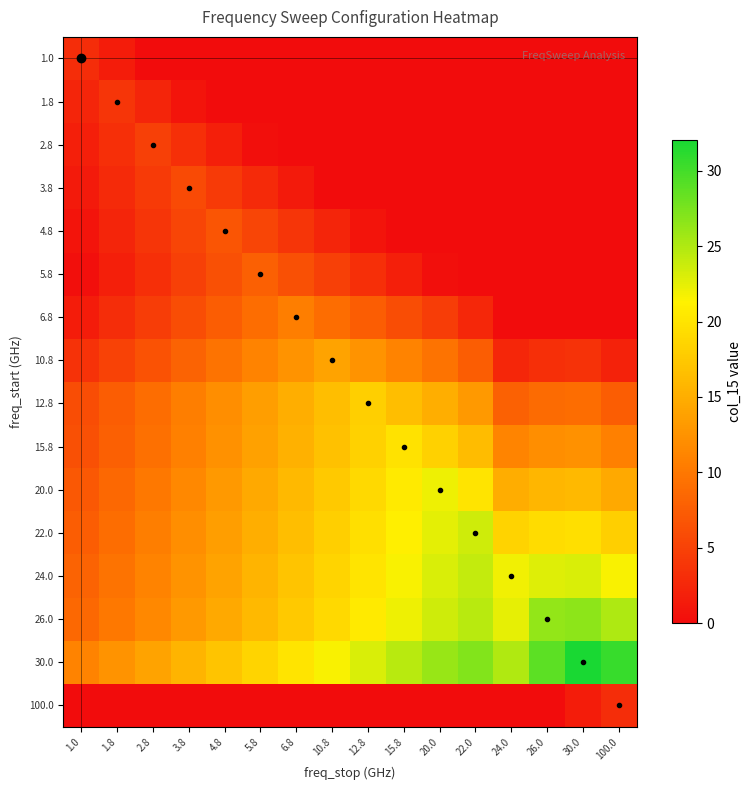

Which category has the lowest value across all series?

2.8